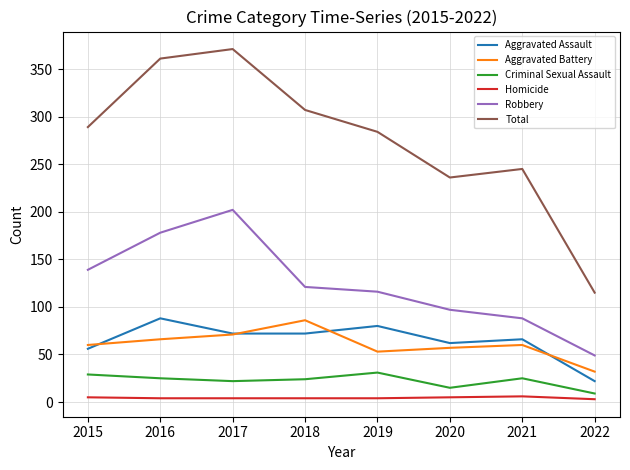

What is the spread (max minus min) of values at 2019?

280